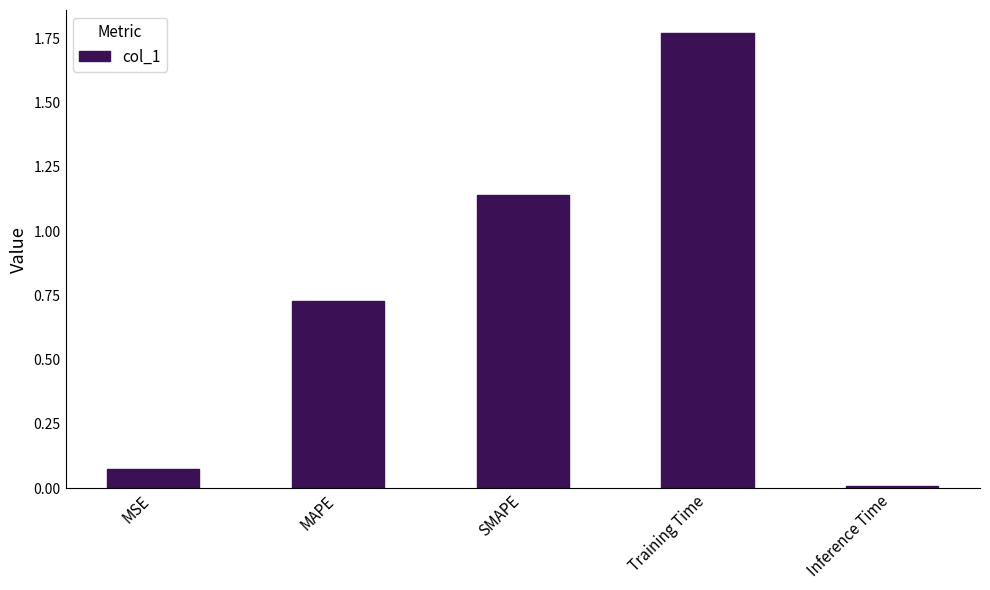

What is the sum of all values?

3.7